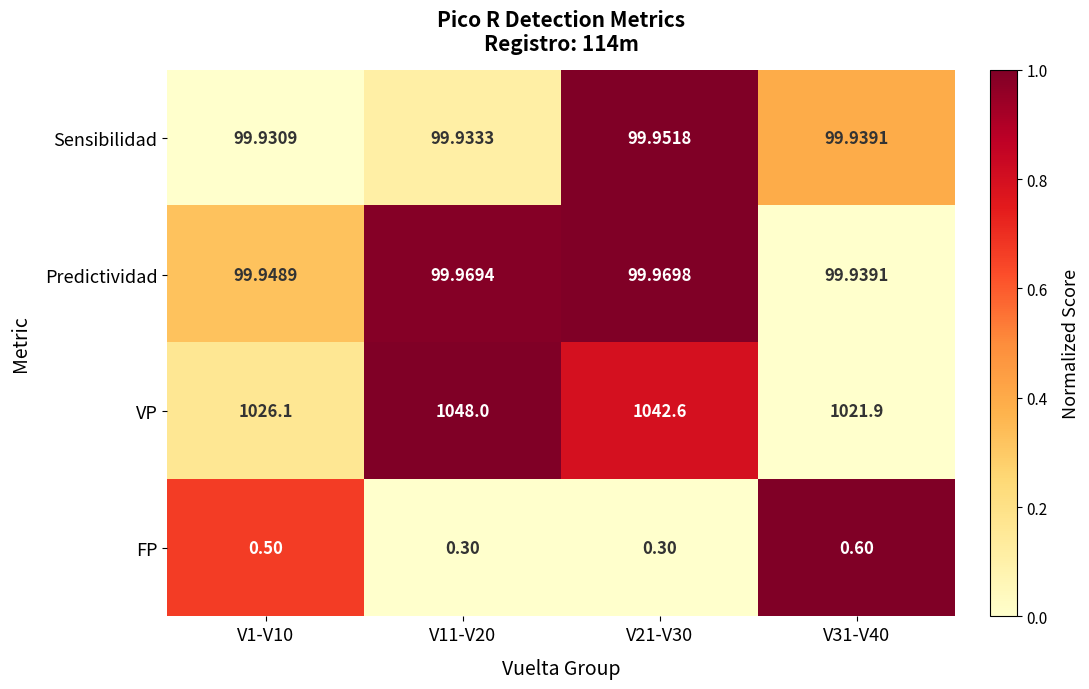

At which category is the sum across all series the highest?

V11-V20